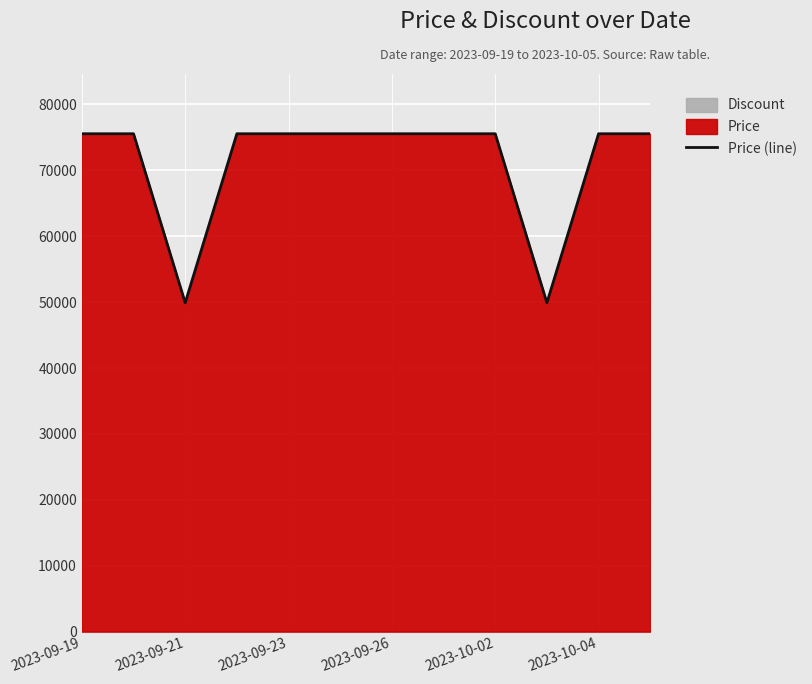

What is the minimum value shown in the chart?

49900